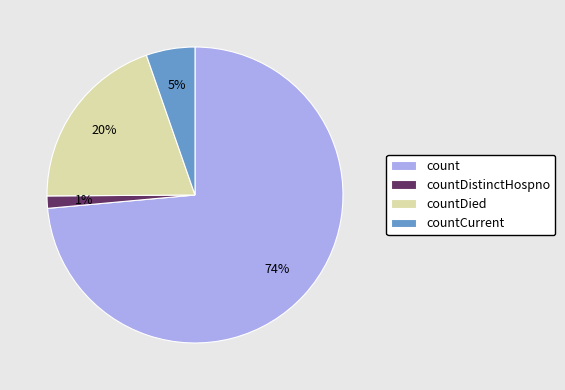

Is the sum of countDied and count greater than half?

Yes